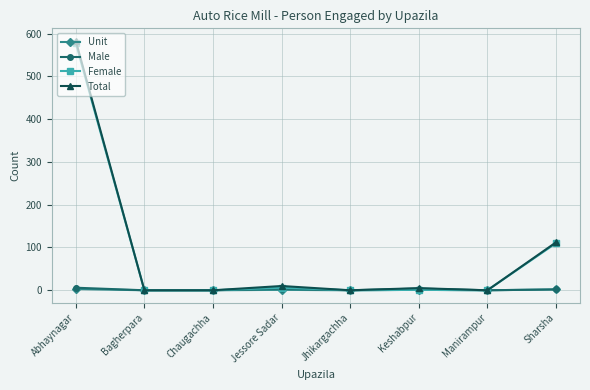

Which series has the widest spread of values?

Total